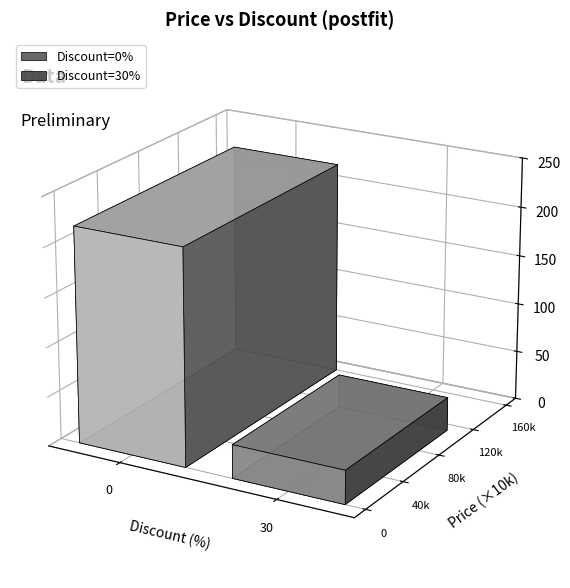

What is the sum of the values at 30 and 0?

272200